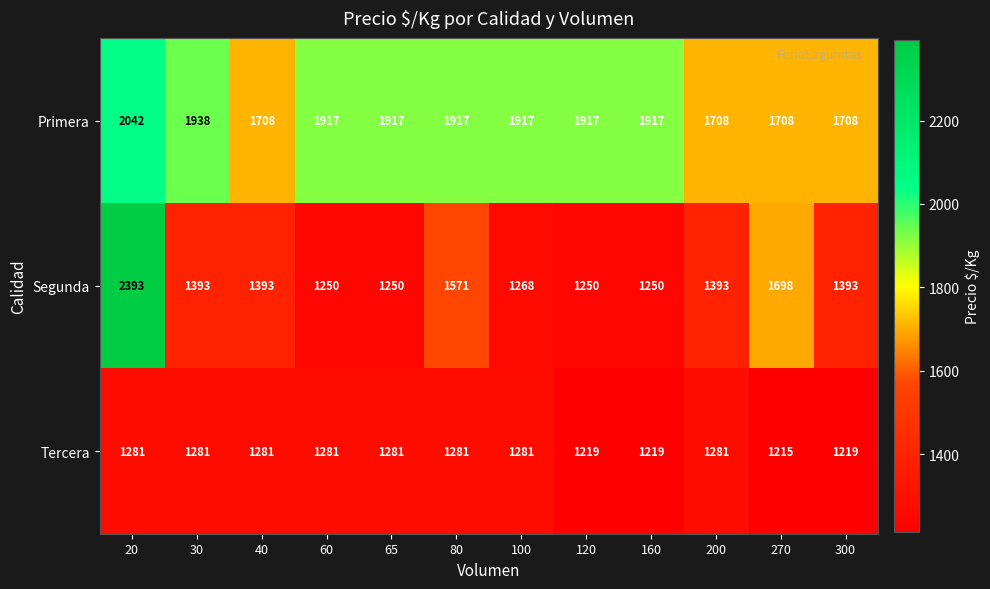

Is it true that Segunda equals 1250 at 120?

True